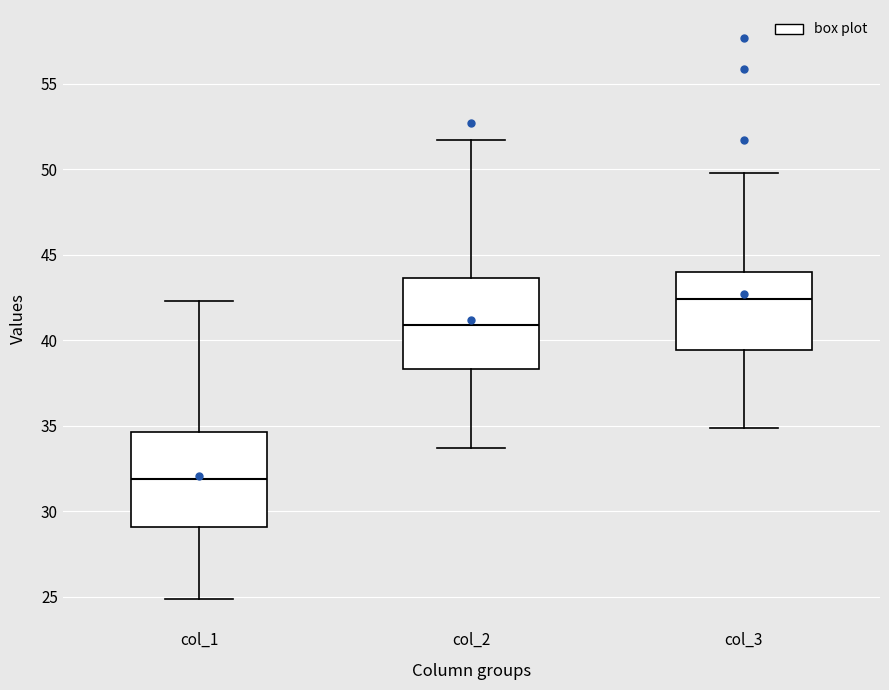

Reading left to right, read every box against the y-axis: the position of its median line, the range the box covers, and the ends of its whiskers. The values are not printed on the chart, so give them approximately, as read against the axis.

col_1: median 32.0, box 29.0 to 34.5, whiskers 25.0 to 42.5
col_2: median 41.0, box 38.5 to 43.5, whiskers 33.5 to 51.5
col_3: median 42.5, box 39.5 to 44.0, whiskers 35.0 to 50.0